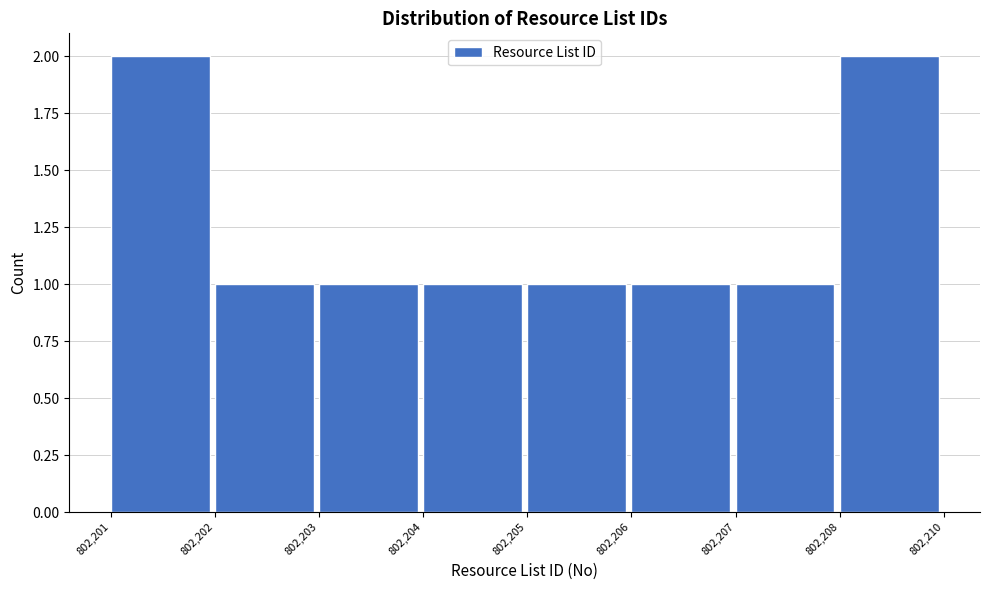

Reading left to right, what are all the values shown in this chart?

802,201=2	802,202=1	802,203=1	802,204=1	802,205=1	802,206=1	802,207=1	802,208=2